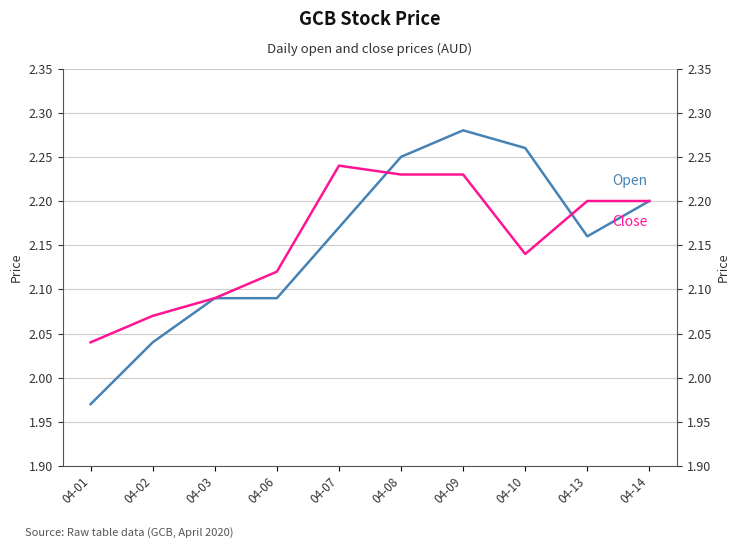

What is the lowest value of the Close series?

2.0